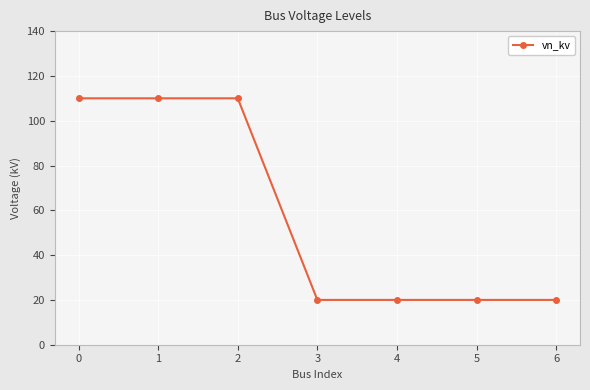

Does the chart display data point markers on the line(s)?

Yes